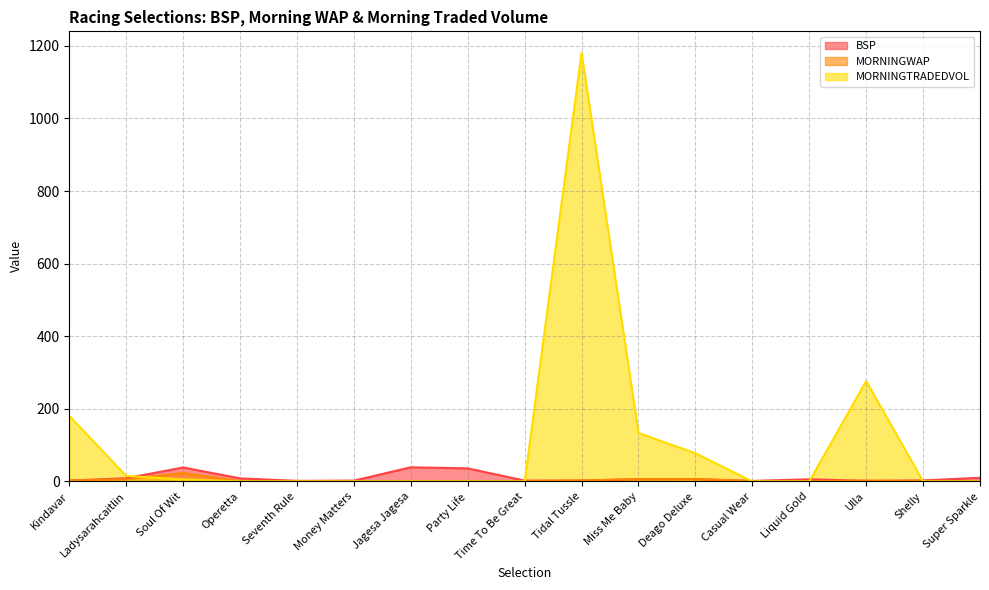

Does the chart display data point markers on the line(s)?

No